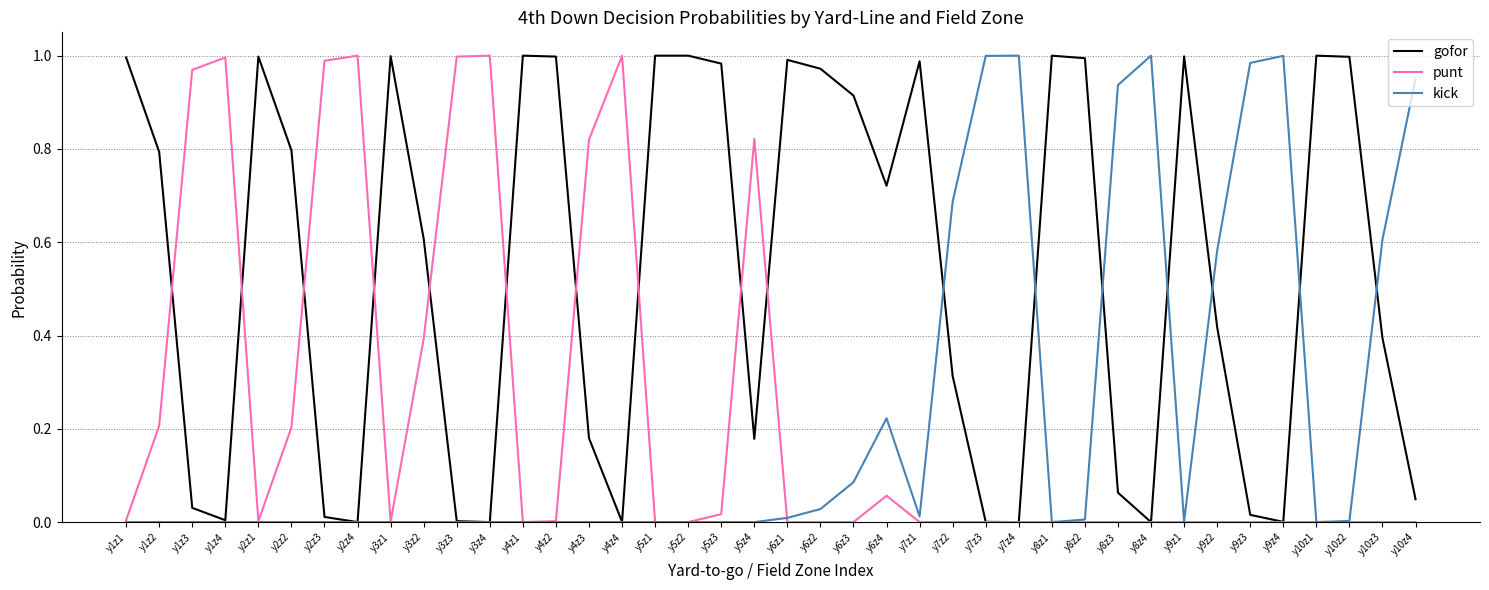

What position from the right is y2z4?

33